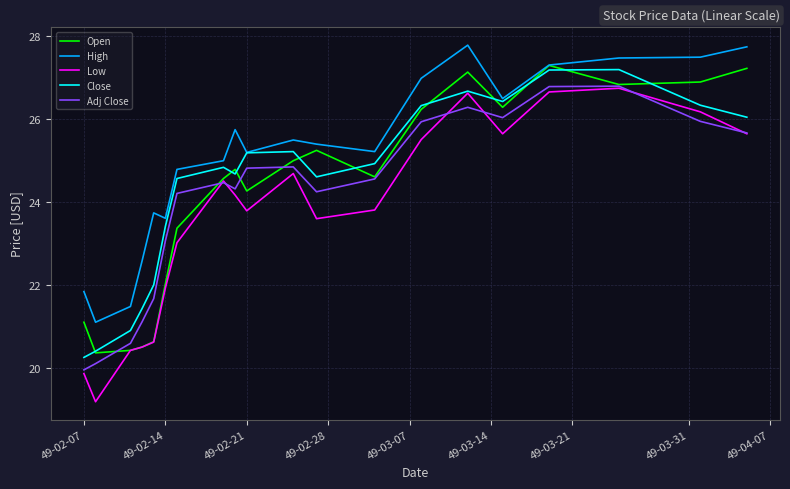

What are all the series names shown in the legend?

Open, High, Low, Close, Adj Close